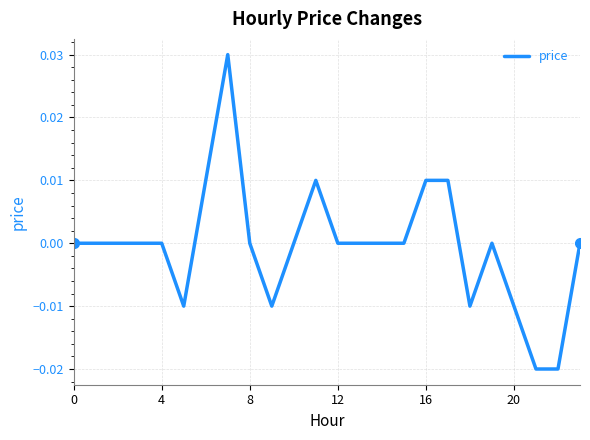

The chart shows a value of 0.0 at 8. True or false?

True